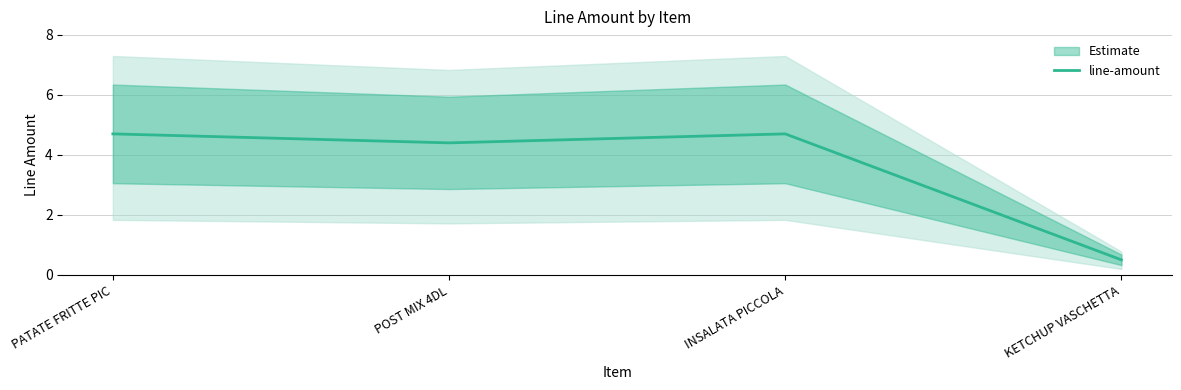

What is the difference between the maximum and second lowest values?

0.3